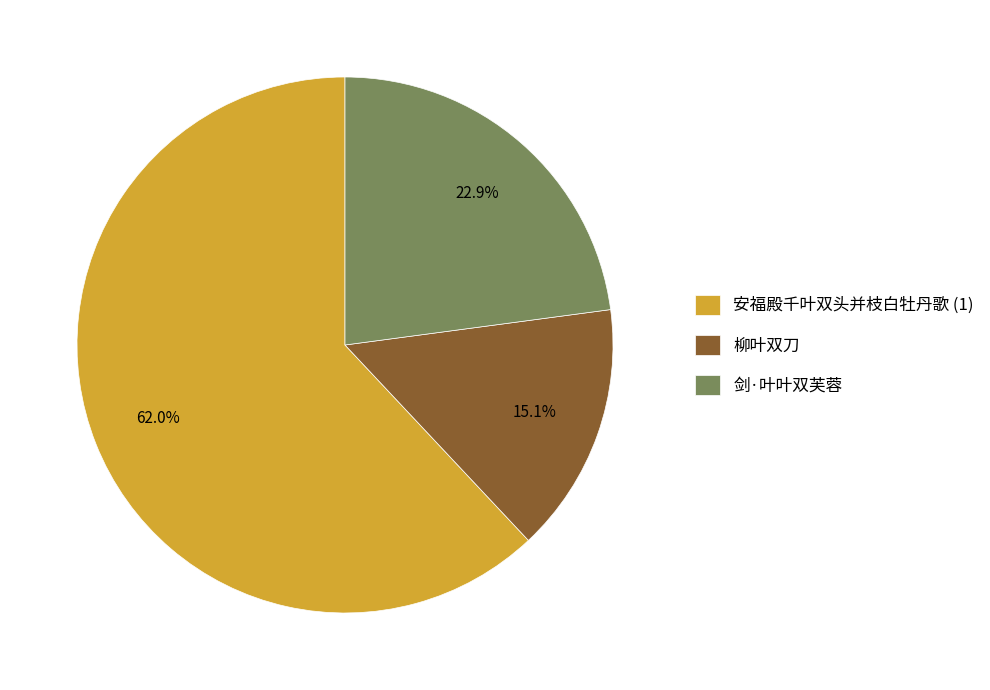

Count the number of slices in the pie.

3